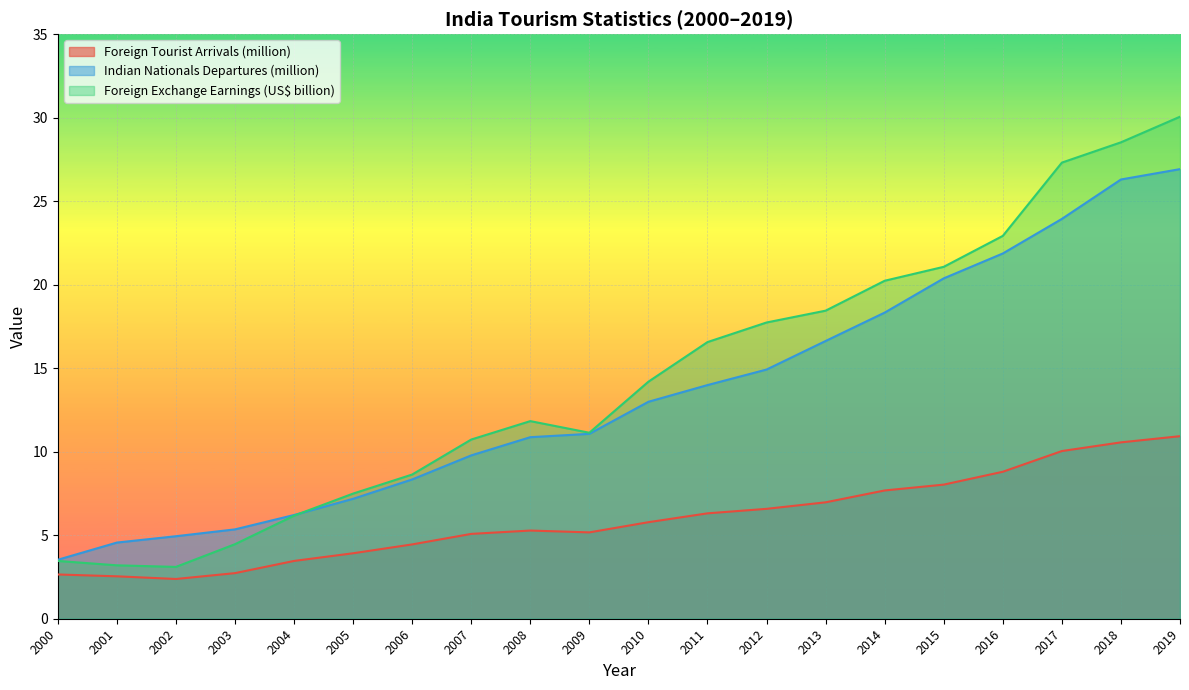

Reading left to right, what are all the values shown in this chart?

Foreign Tourist Arrivals (million): 2000=2.6	2001=2.5	2002=2.4	2003=2.7	2004=3.5	2005=3.9	2006=4.5	2007=5.1	2008=5.3	2009=5.2	2010=5.8	2011=6.3	2012=6.6	2013=7.0	2014=7.7	2015=8.0	2016=8.8	2017=10.0	2018=10.6	2019=10.9
Indian Nationals Departures (million): 2000=3.5	2001=4.6	2002=4.9	2003=5.3	2004=6.2	2005=7.2	2006=8.3	2007=9.8	2008=10.9	2009=11.1	2010=13.0	2011=14.0	2012=14.9	2013=16.6	2014=18.3	2015=20.4	2016=21.9	2017=23.9	2018=26.3	2019=26.9
Foreign Exchange Earnings (US$ billion): 2000=3.5	2001=3.2	2002=3.1	2003=4.5	2004=6.2	2005=7.5	2006=8.6	2007=10.7	2008=11.8	2009=11.1	2010=14.2	2011=16.6	2012=17.7	2013=18.4	2014=20.2	2015=21.1	2016=22.9	2017=27.3	2018=28.5	2019=30.1